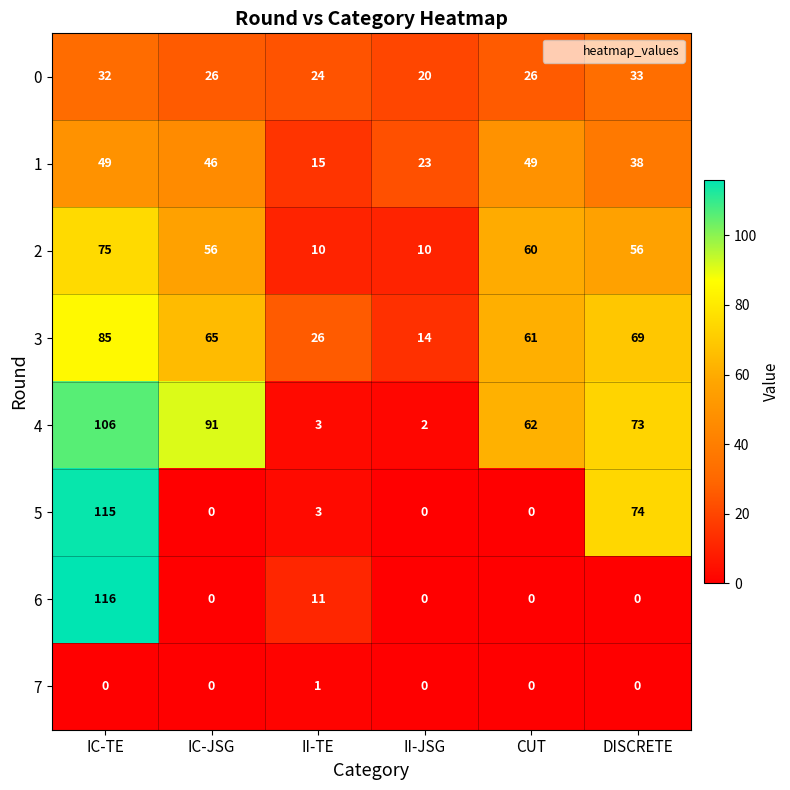

The 6 series shows 56 at II-JSG. True or false?

False